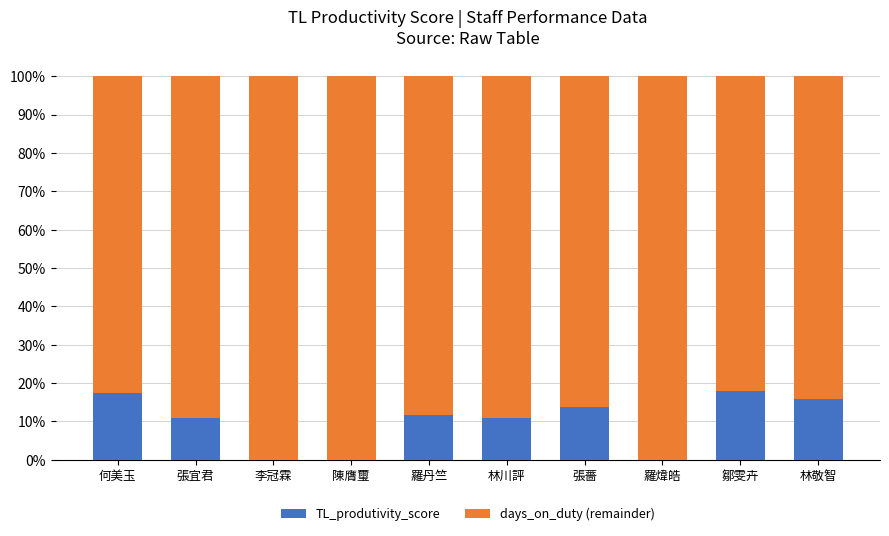

Are the bars grouped side by side (vs. stacked)?

No